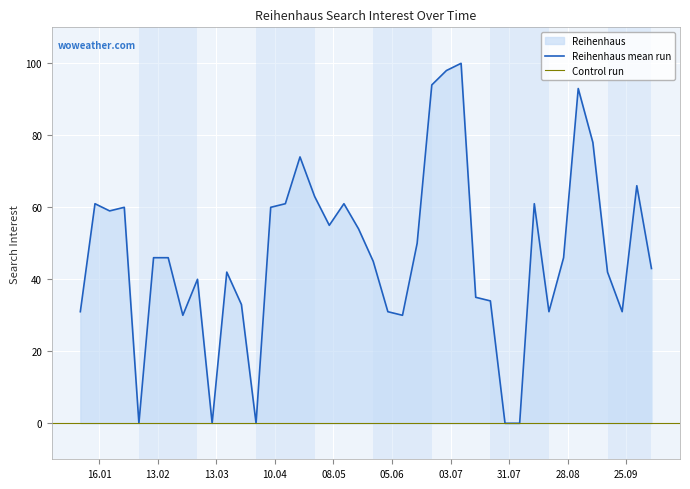

Where does the data first go above 46?

2018-01-14